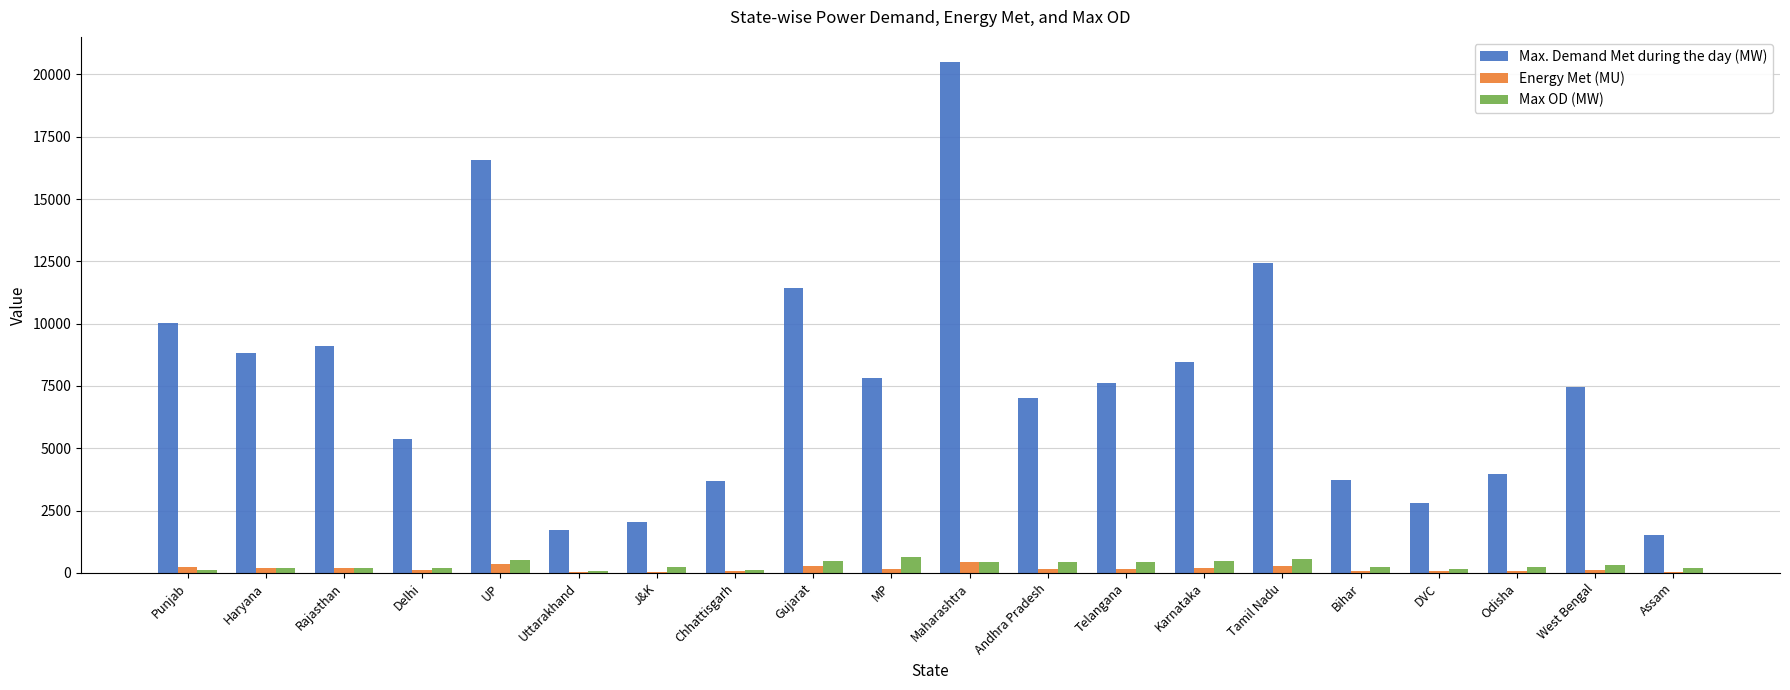

The value of Max OD (MW) at Telangana is 443.0. True or false?

True